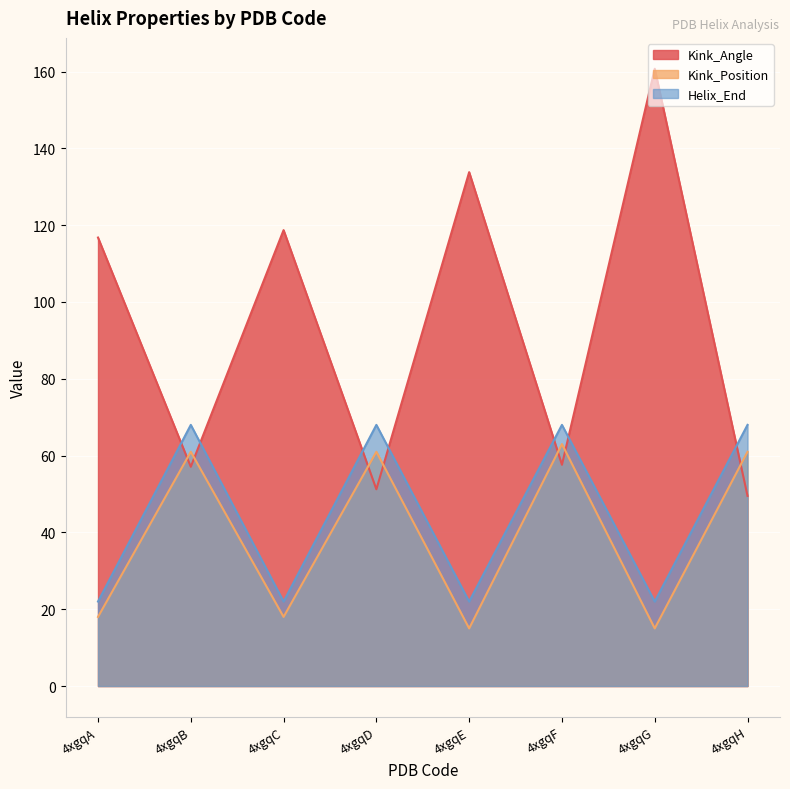

The Helix_End series shows 24.1 at 4xgqB. True or false?

False